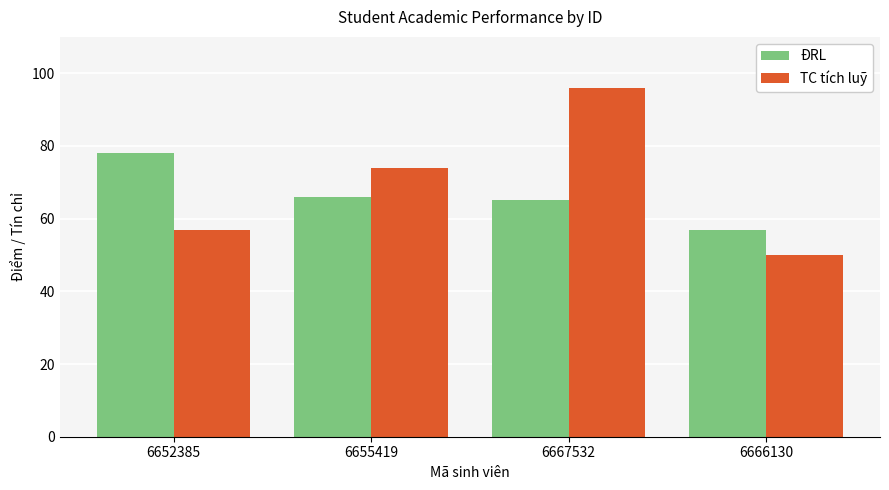

List the series in order of their overall mean, lowest first.

ĐRL, TC tích luỹ